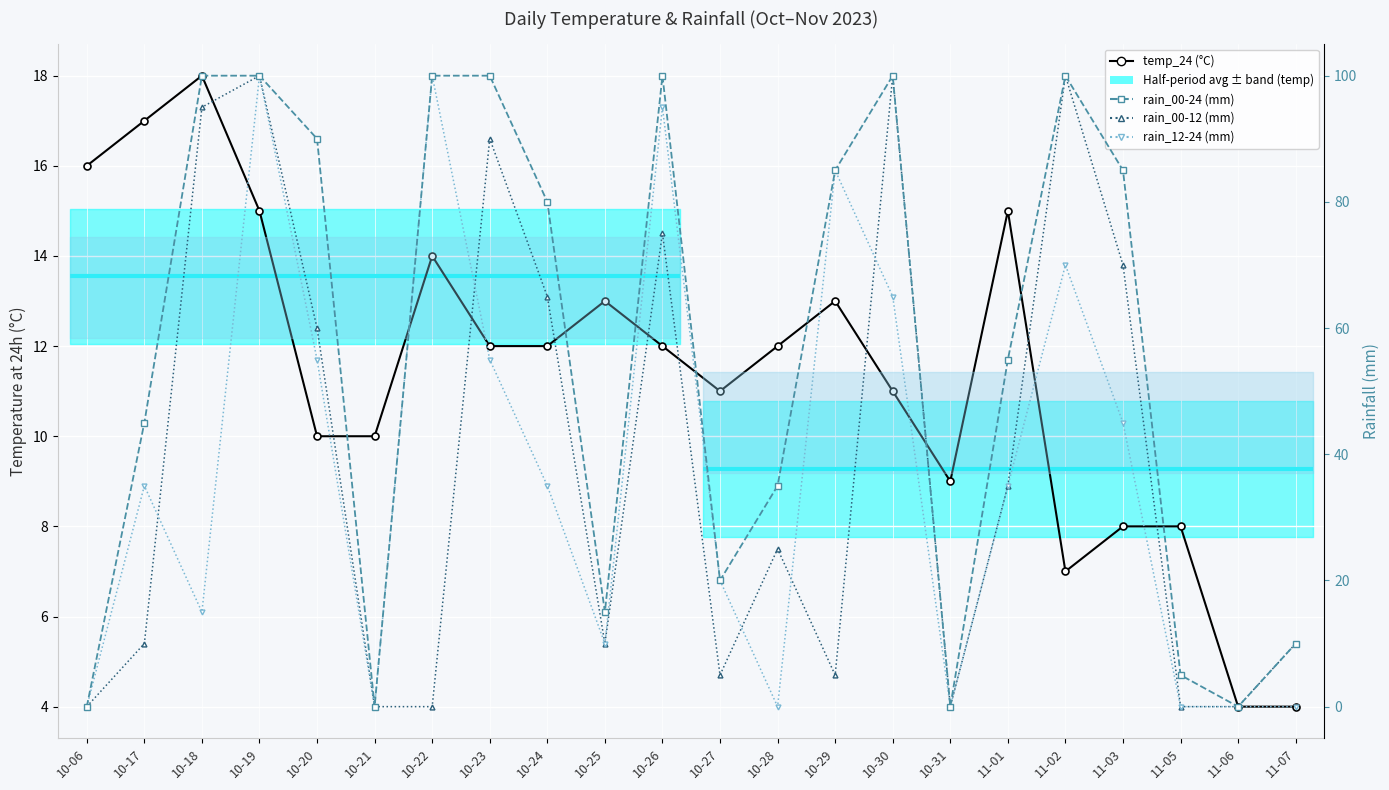

What is the difference between the second highest and second lowest values in the rain_00-12 series?

100